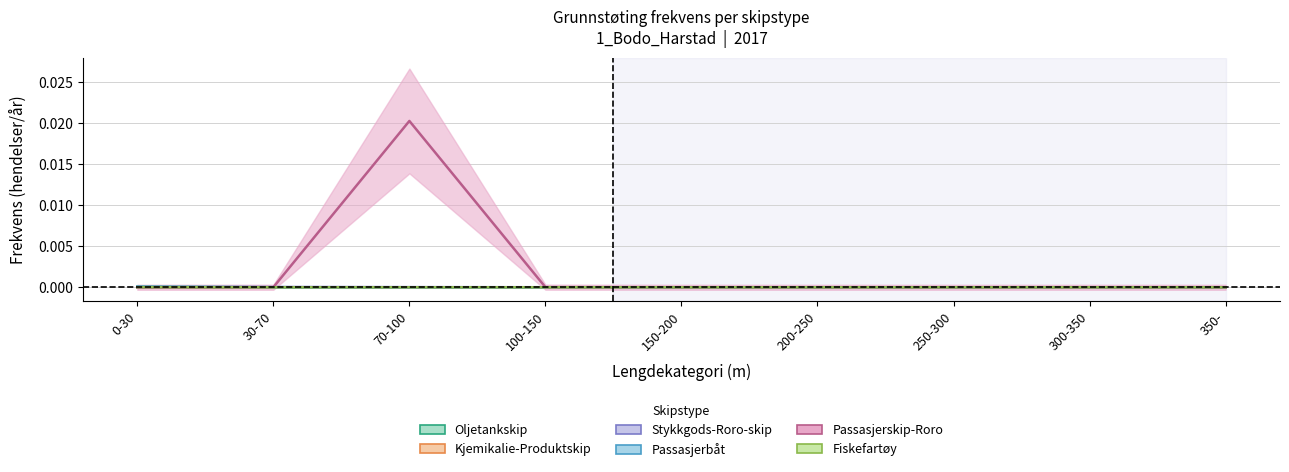

True or false: Passasjerbåt and Kjemikalie-Produktskip intersect in this chart.

False